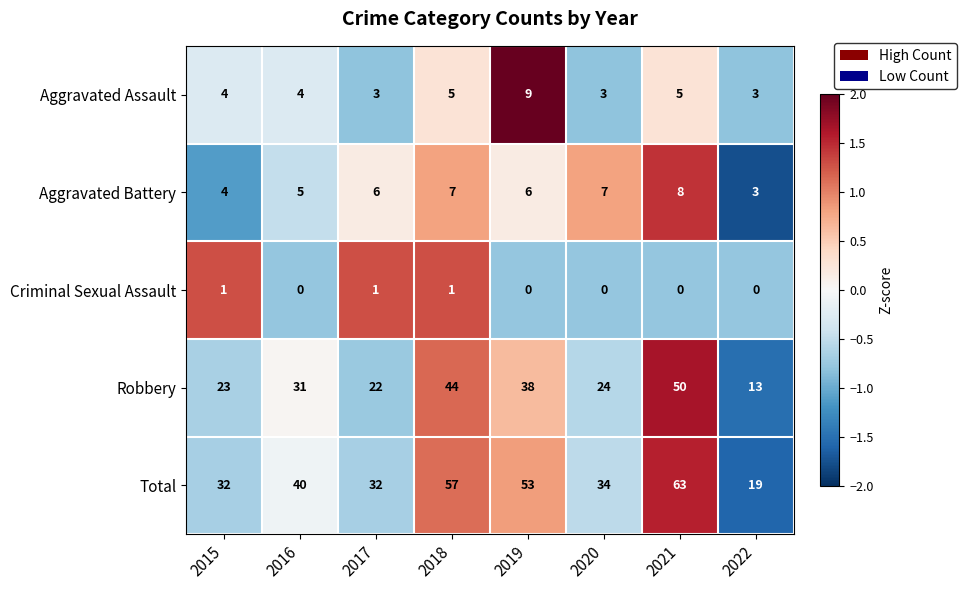

Rank the series at 2017 from lowest to highest value.

Criminal Sexual Assault, Aggravated Assault, Aggravated Battery, Robbery, Total